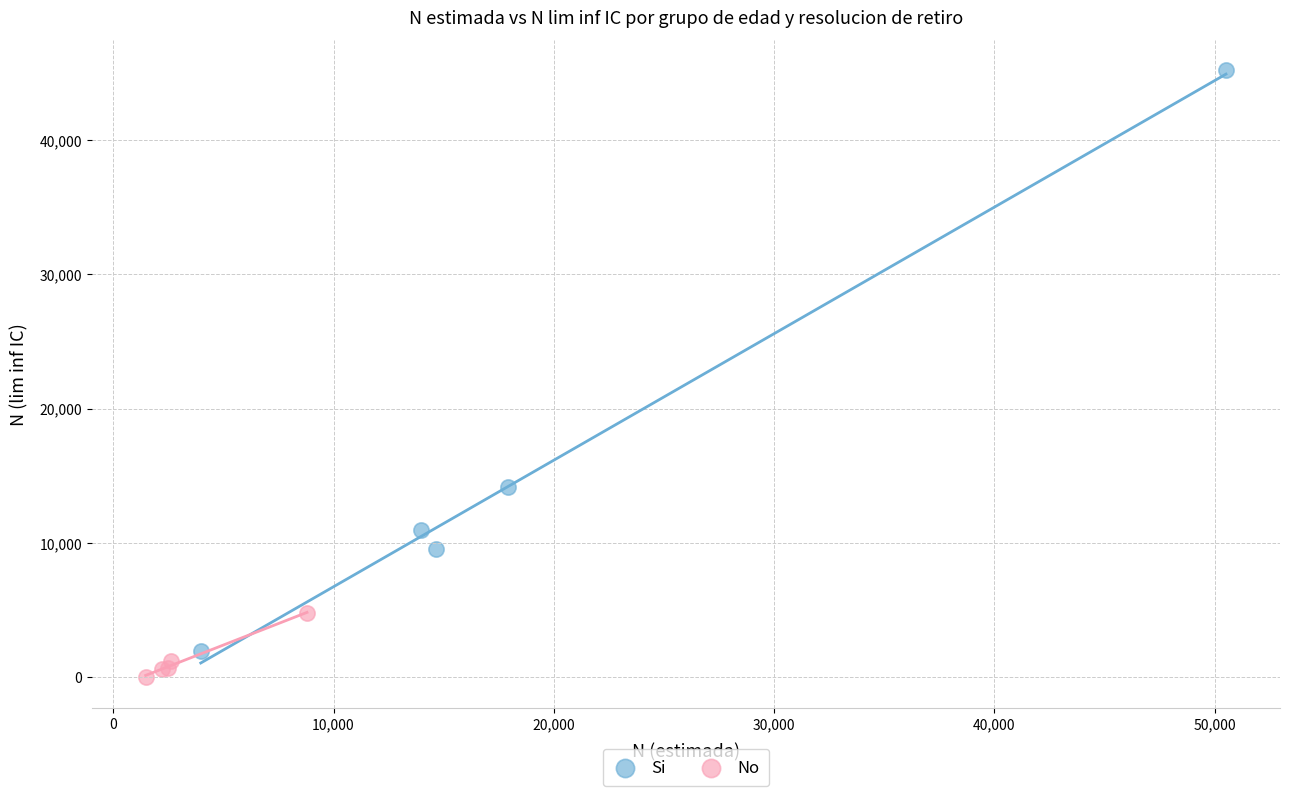

Which series reaches the maximum Y coordinate?

Si